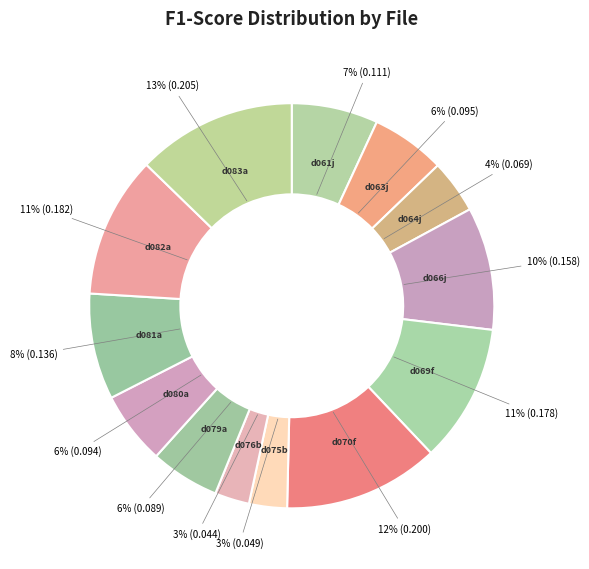

The d064j slice represents 4% of the pie. True or false?

True